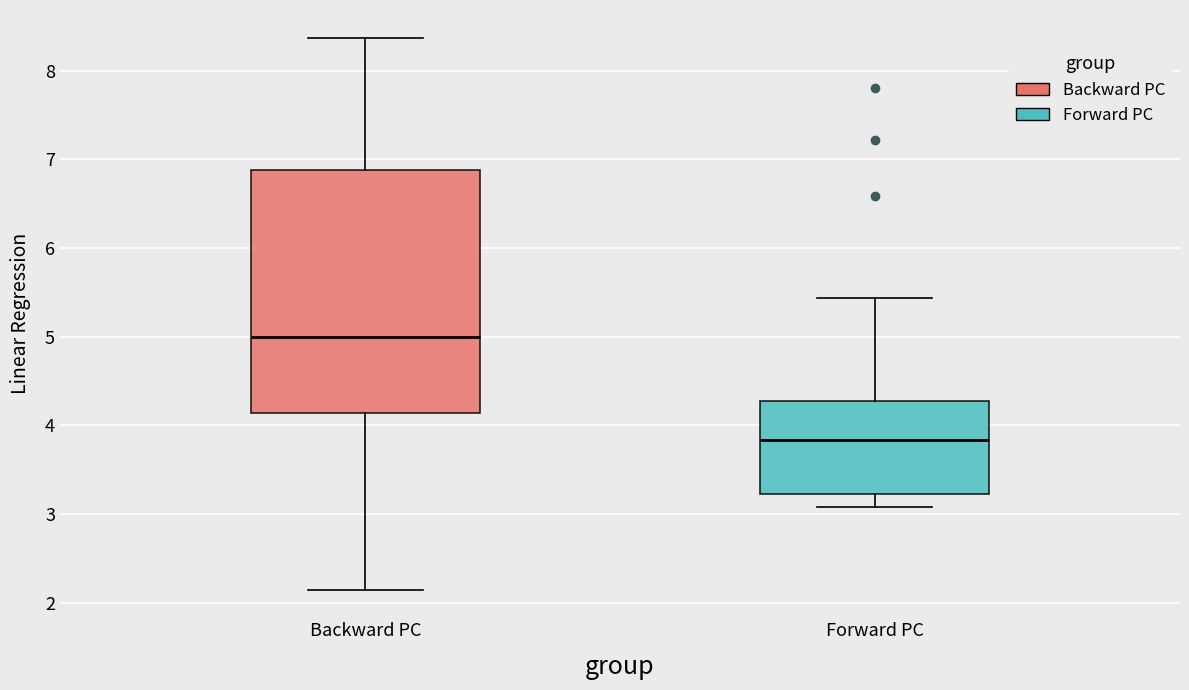

Which box's median line is the lowest?

Forward PC